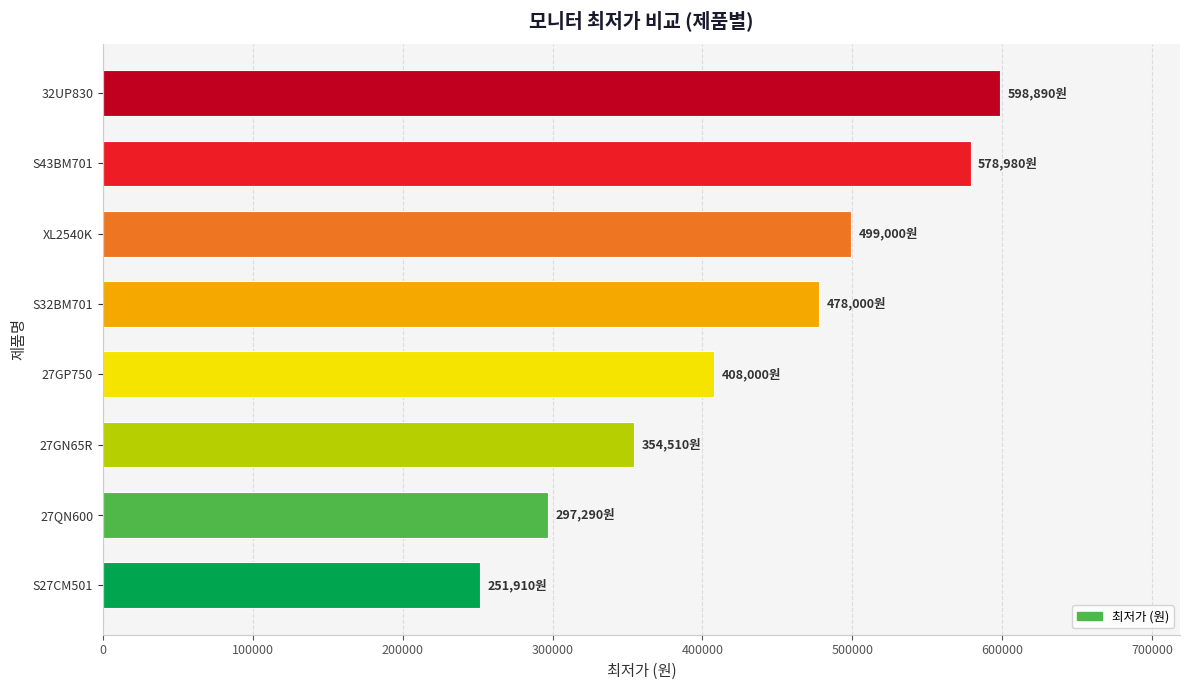

How many distinct data groups are displayed?

1